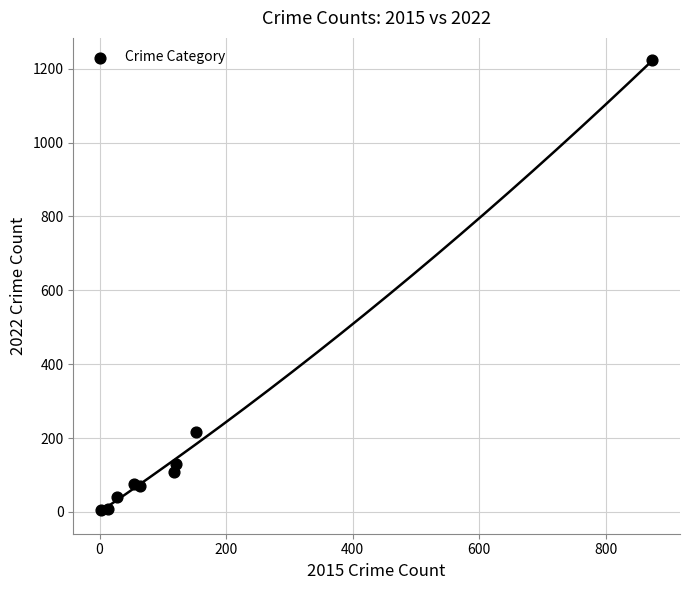

What Y value in the scatter plot is closest to 613?

216